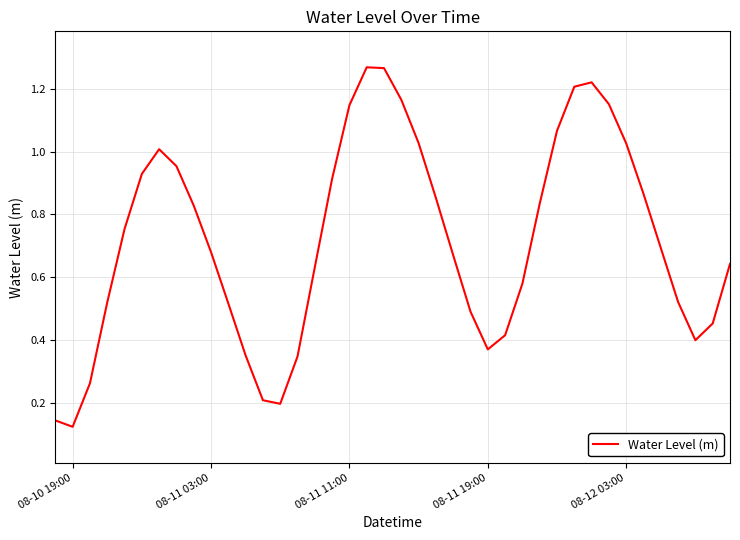

How many lines are shown in the chart?

1